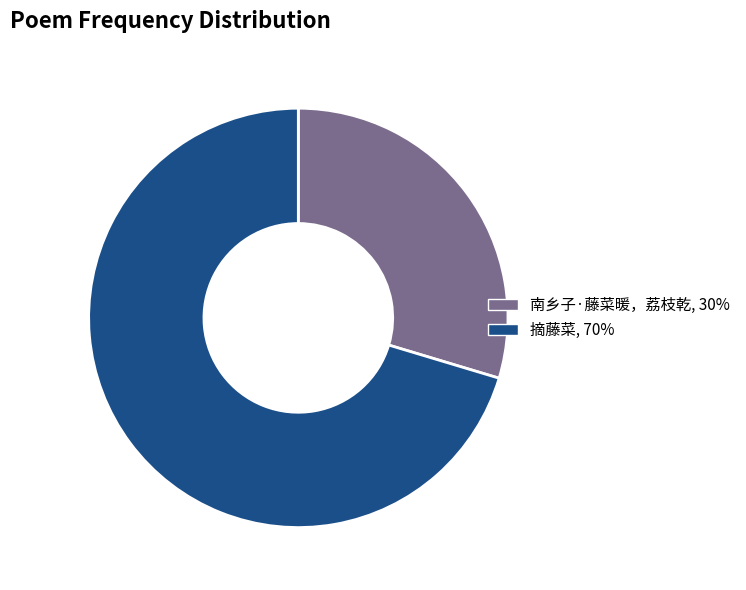

Which slice is the largest?

摘藤菜